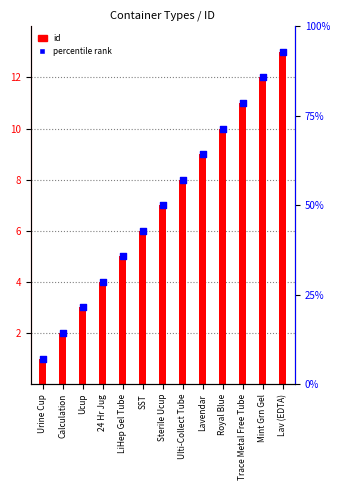

What is the total value across all series at Calculation?

4